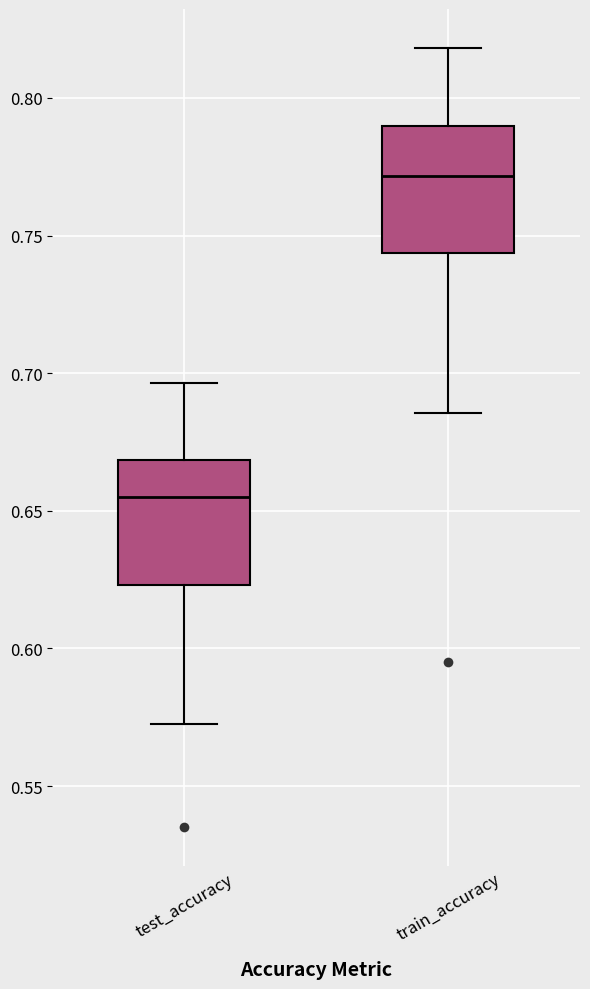

Which box has the highest median line?

train_accuracy